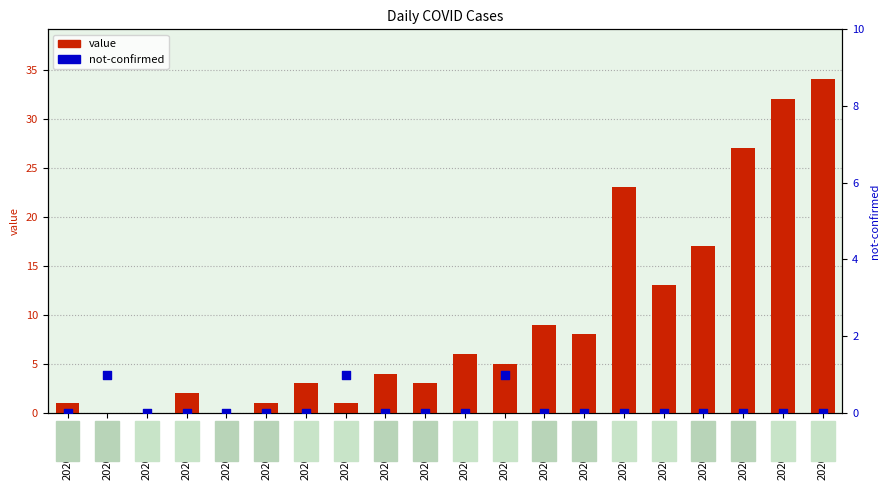

At which category is the sum across all series the highest?

2020-03-17